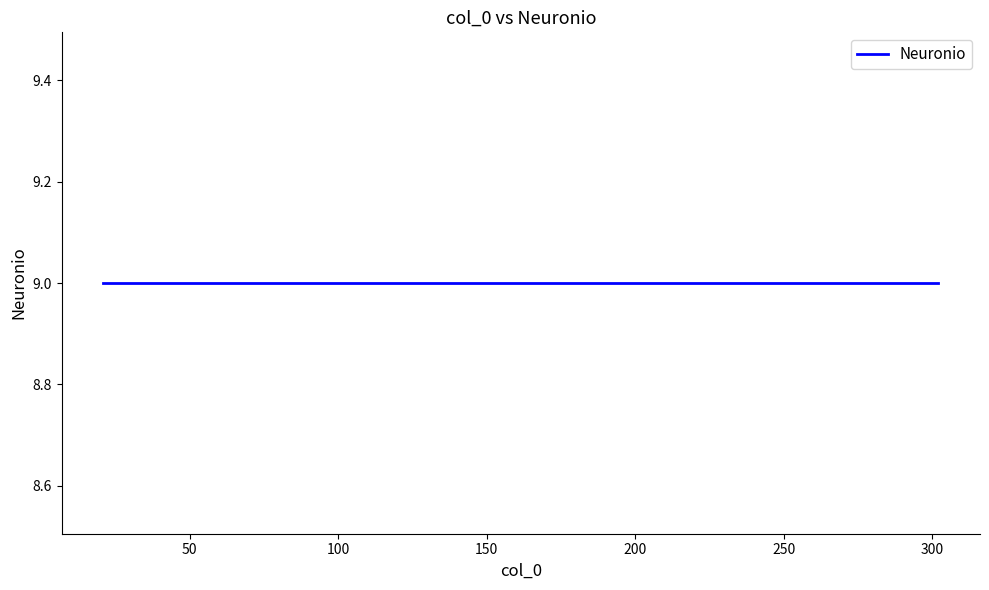

What is the minimum value for Neuronio?

9